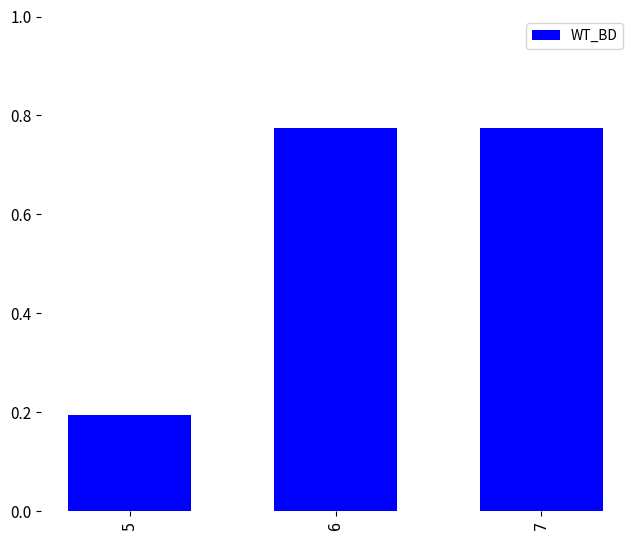

What is the difference between the maximum and minimum values?

0.6